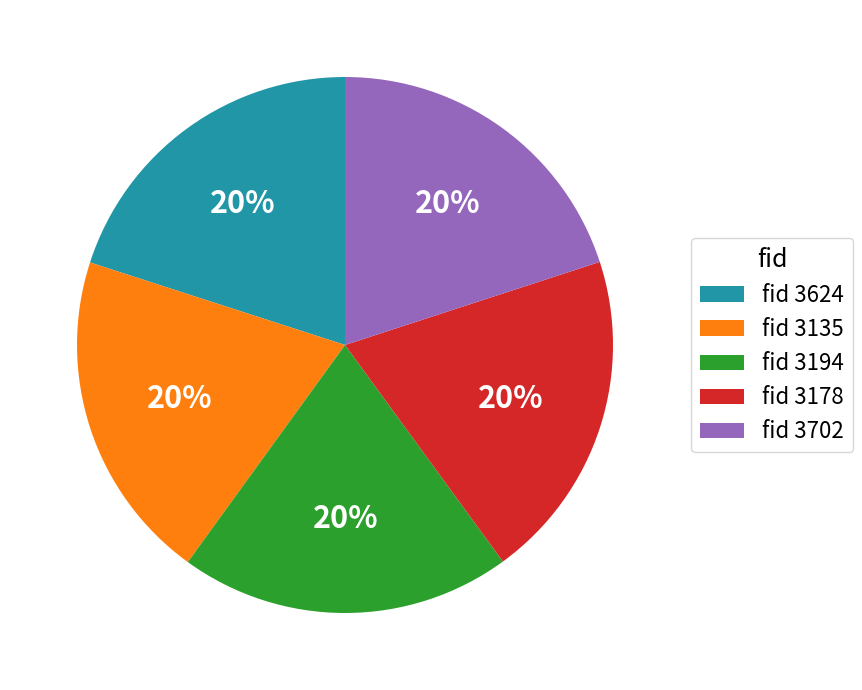

To the nearest percent, what is the average slice percentage?

20%